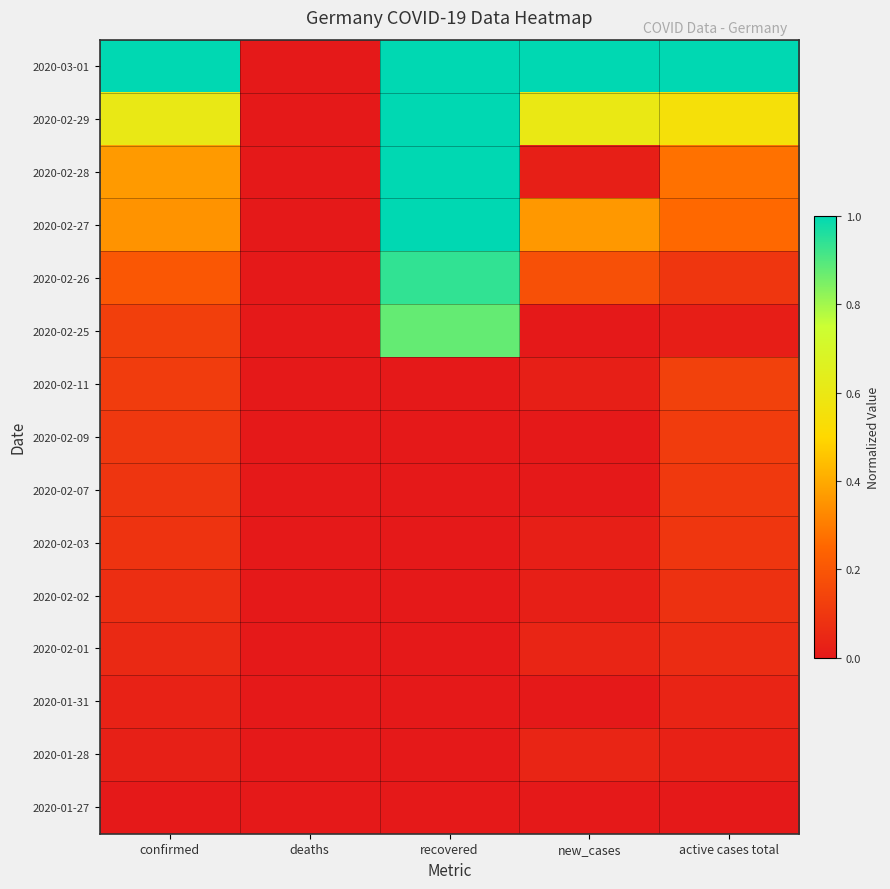

Which has a higher value, new_cases or deaths?

new_cases